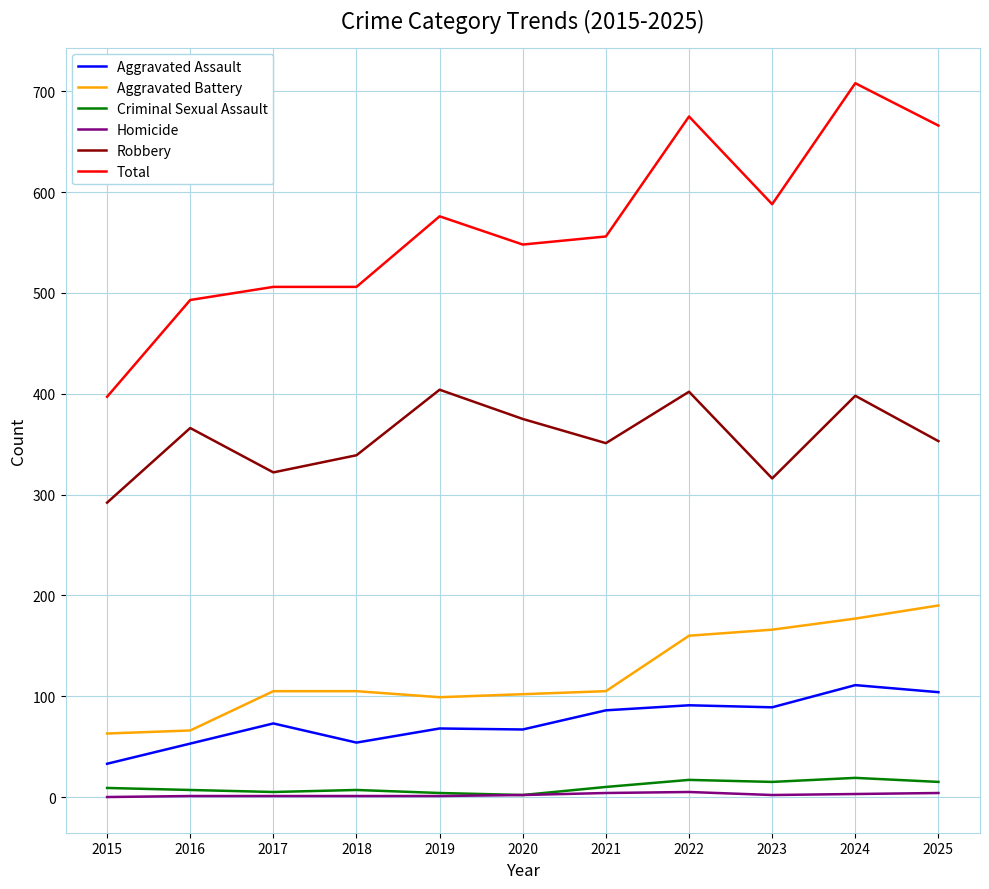

True or false: Total and Aggravated Assault intersect in this chart.

False